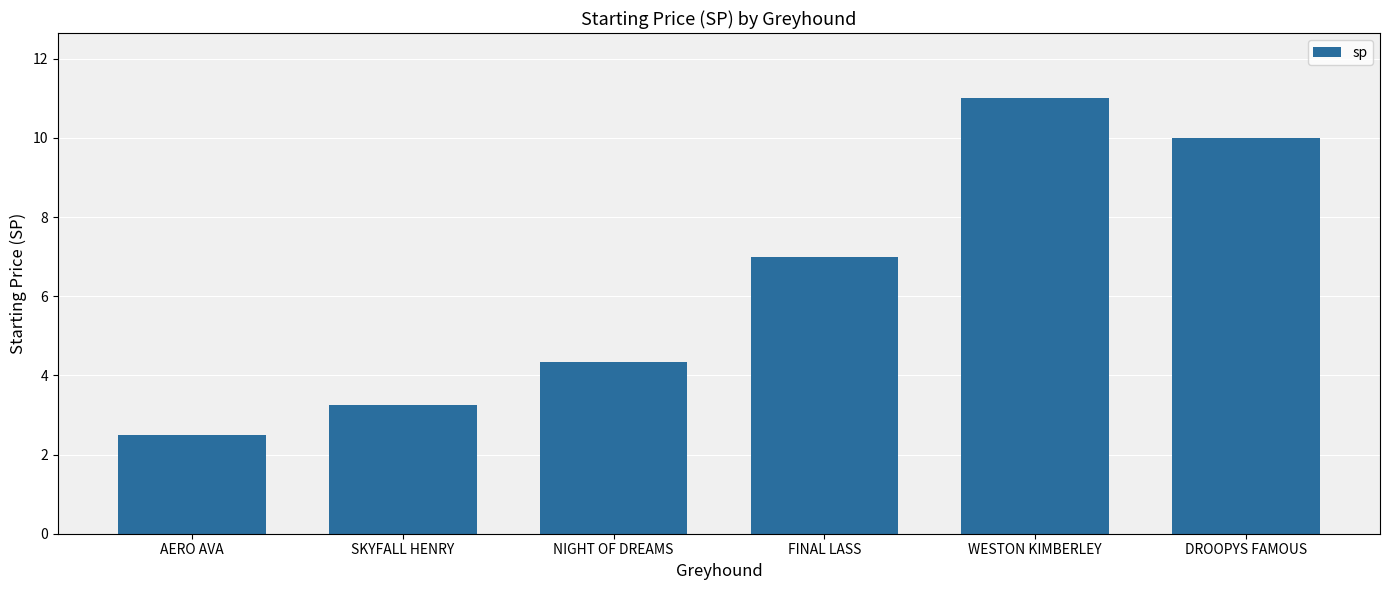

At which category does the chart reach its minimum across all series?

AERO AVA